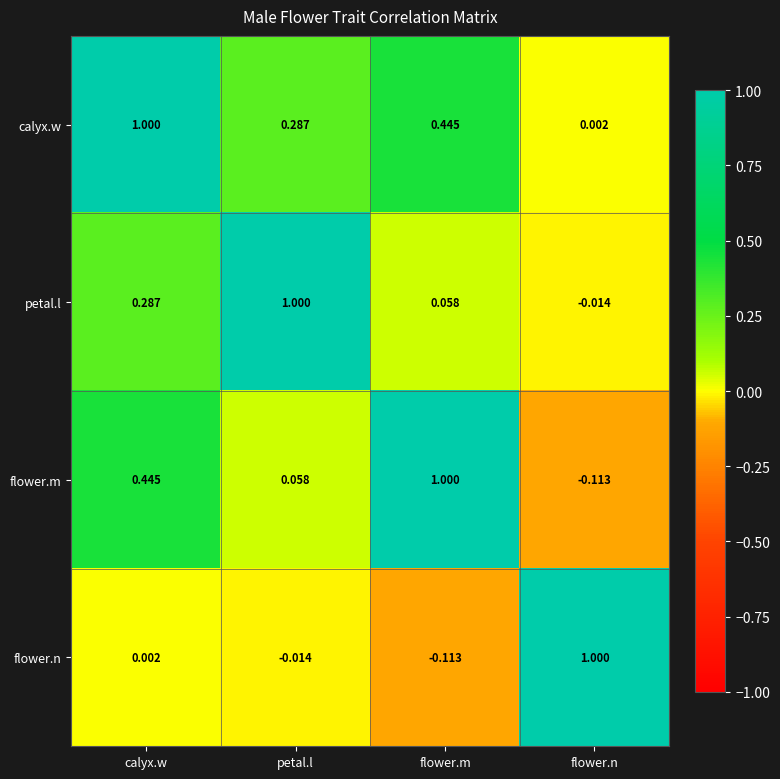

How many distinct data groups are displayed?

4